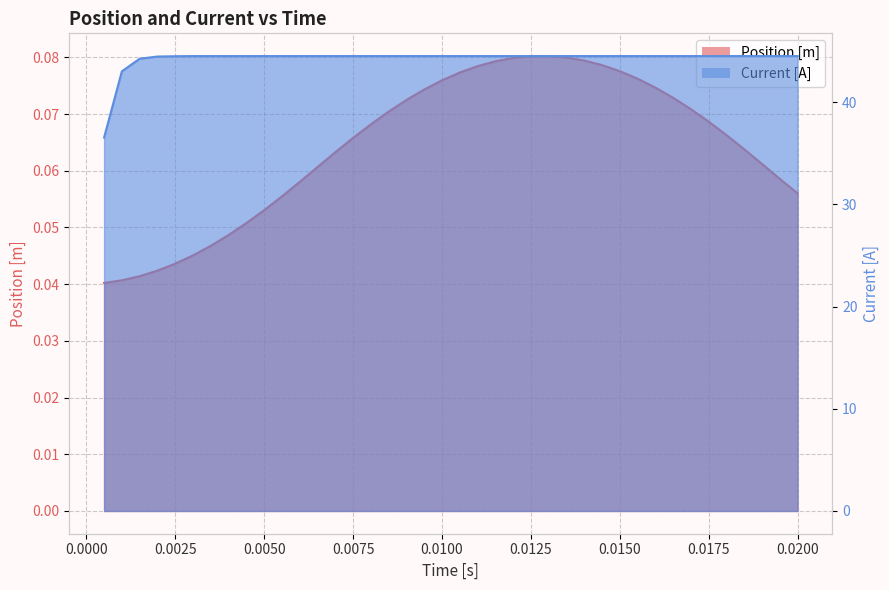

True or false: Position [m] and Current [A] cross at least once.

False